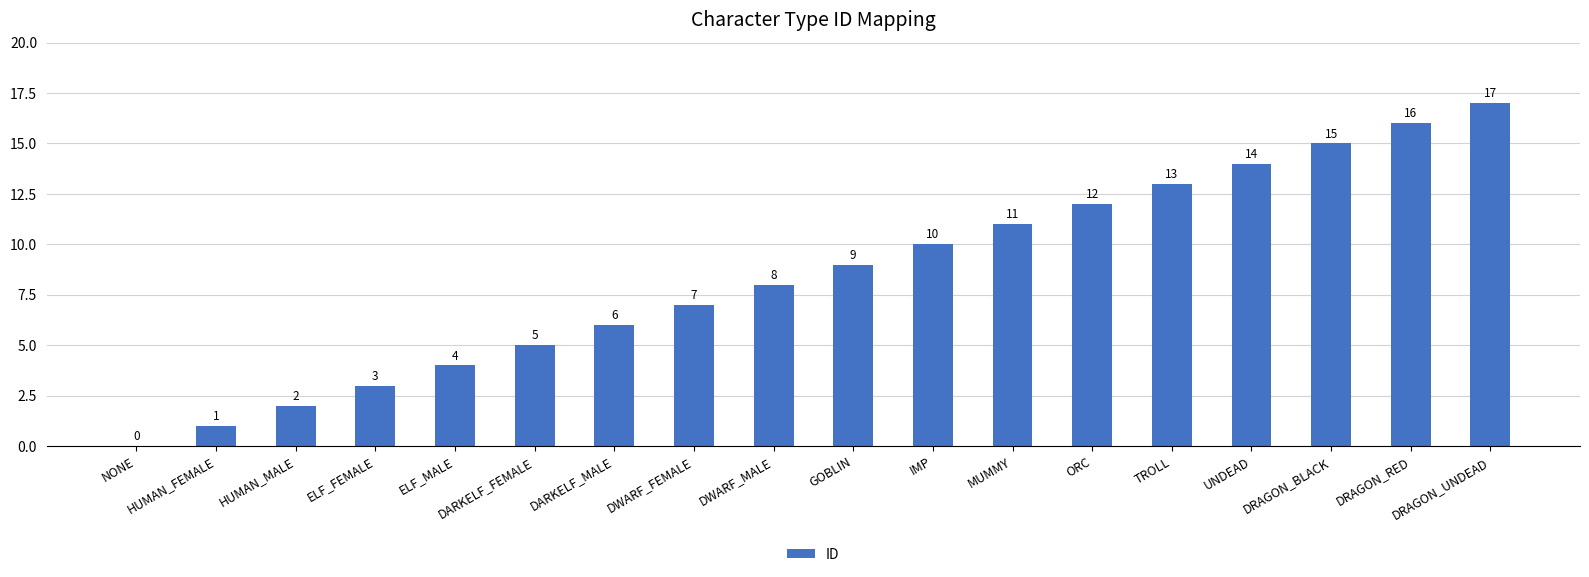

Which category has the highest value across all series?

DRAGON_UNDEAD